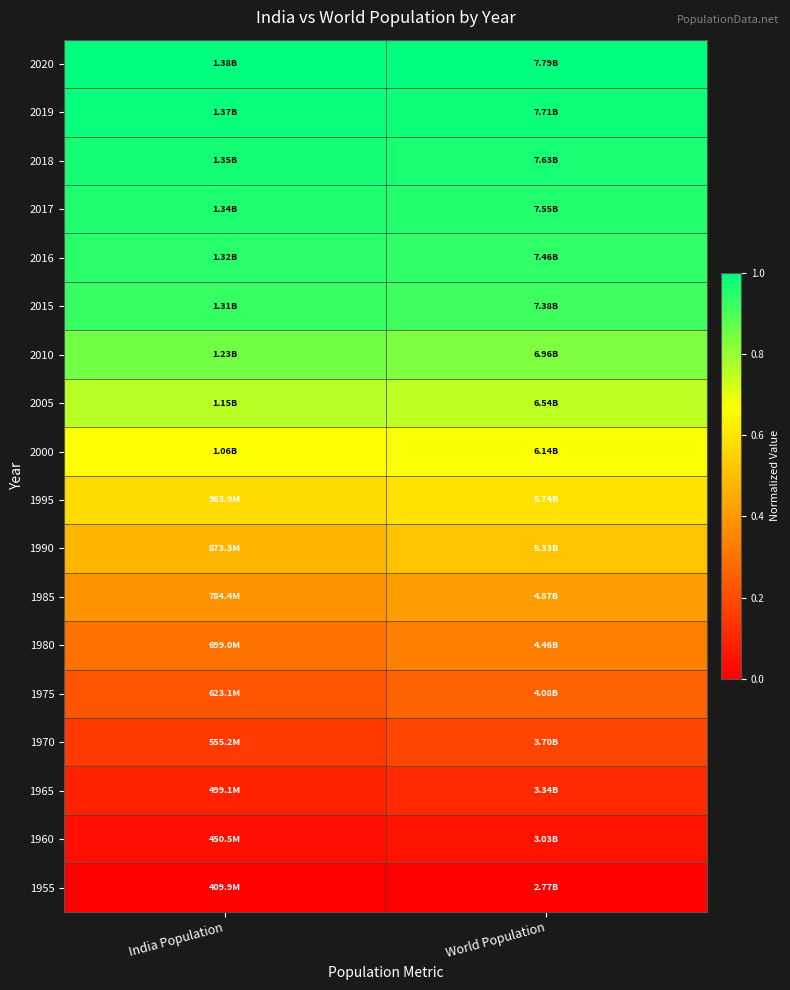

At India Population, list the series in order from smallest to largest.

1955, 1960, 1965, 1970, 1975, 1980, 1985, 1990, 1995, 2000, 2005, 2010, 2015, 2016, 2017, 2018, 2019, 2020